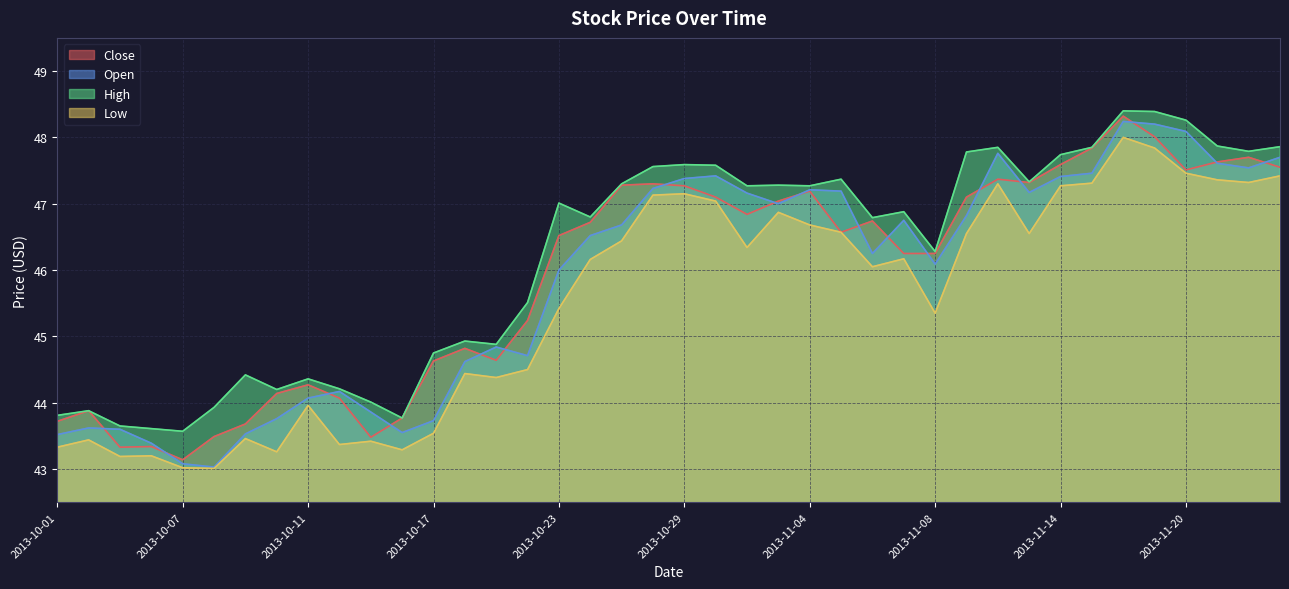

Is the value of High at 2013-11-11 greater than the value of Low at 2013-10-18?

Yes